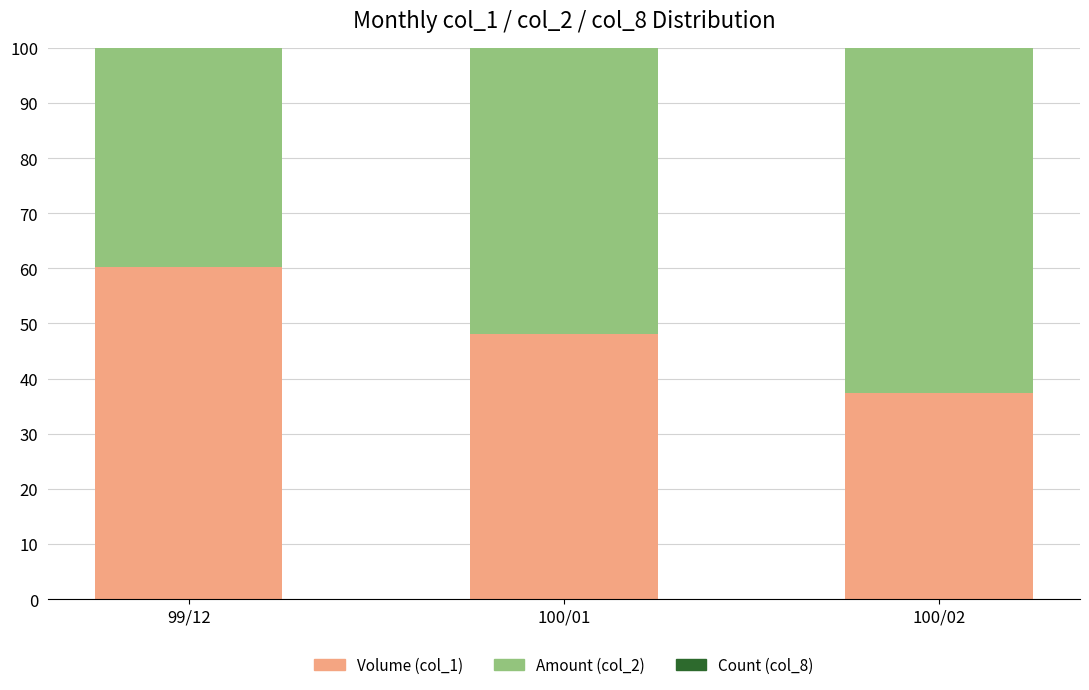

The value of Volume (col_1) at 99/12 is 60.2. True or false?

True